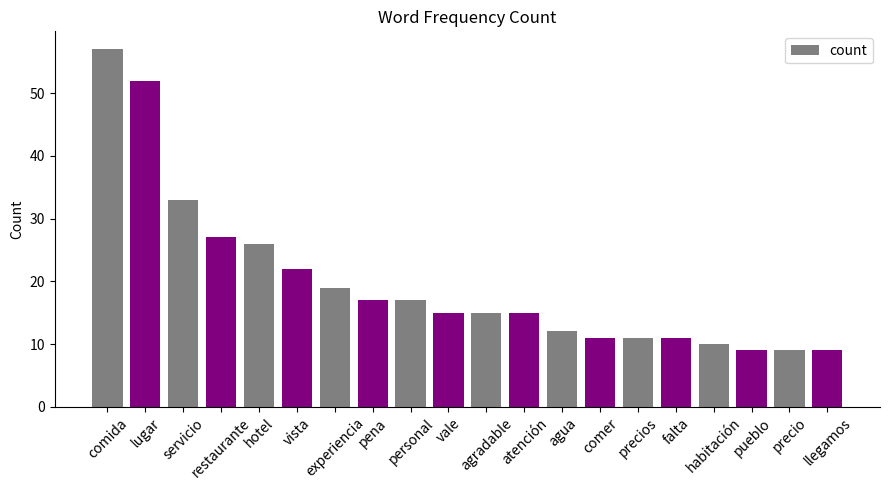

Is it true that the value at llegamos is 4?

False